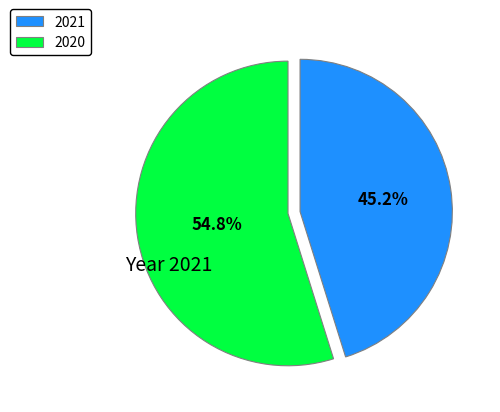

Between 2021 and 2020, which is larger?

2020